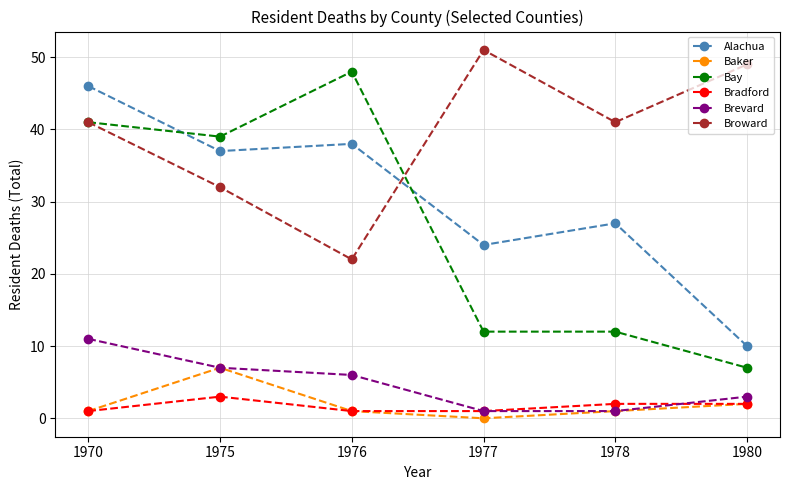

Is it true that Alachua equals 10 at 1980?

True